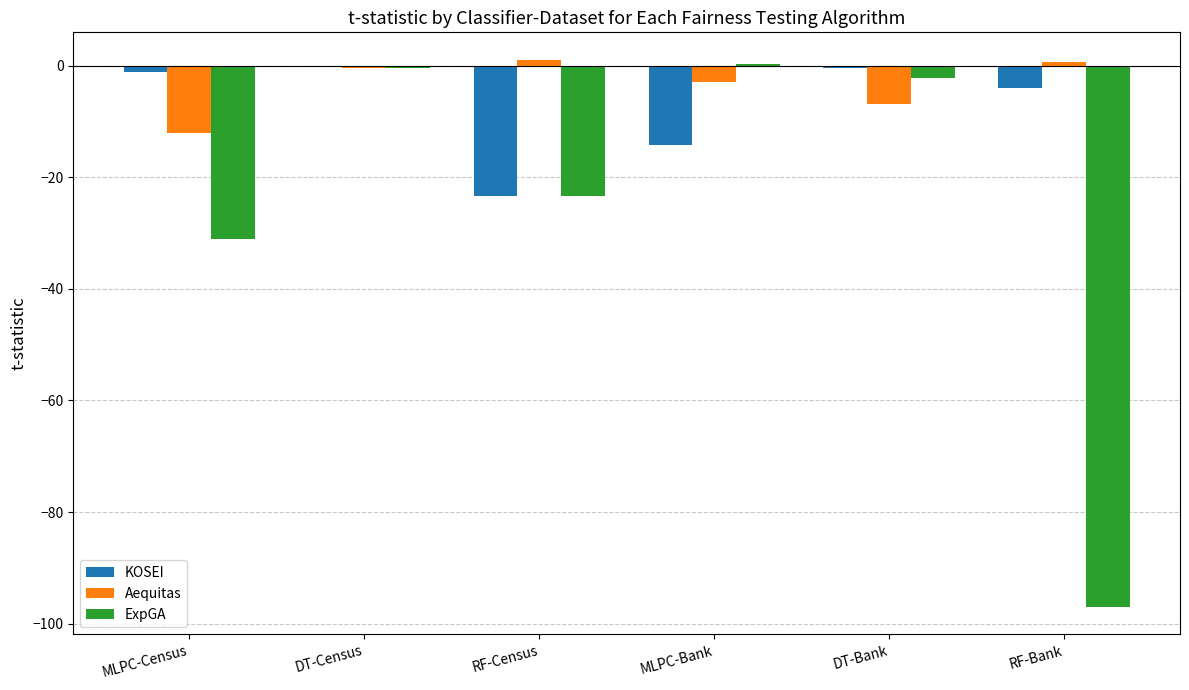

What is the difference between the ExpGA values at RF-Census and MLPC-Census?

7.6